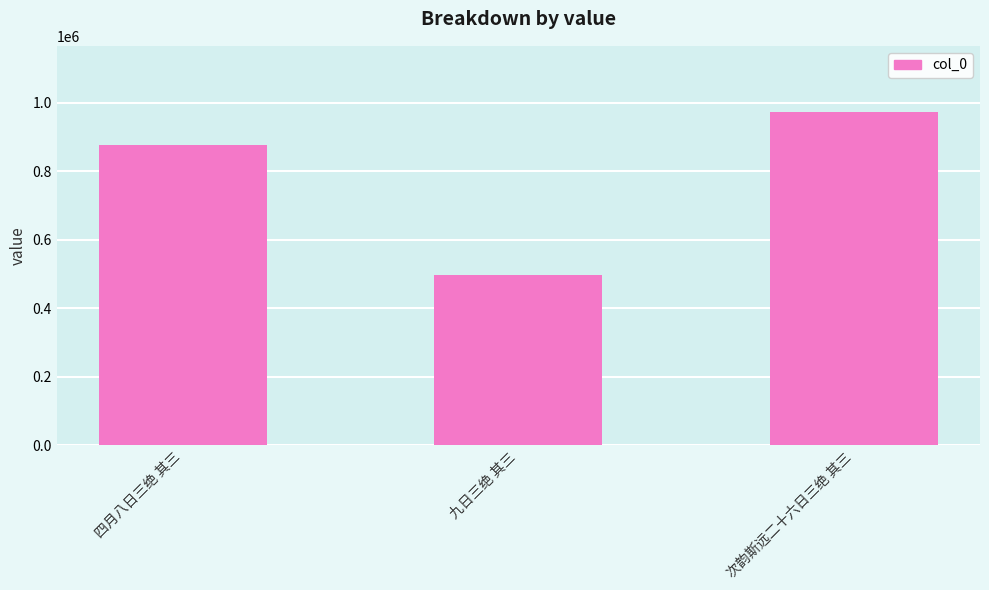

Count the values in the range 497775 to 971252.

3